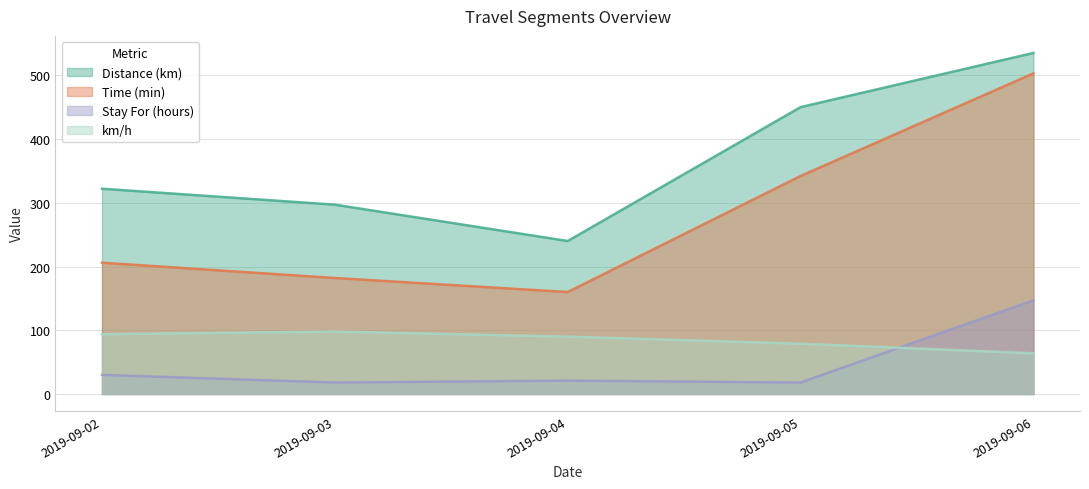

At which category does Stay For (hours) reach its first local peak?

2019-09-04